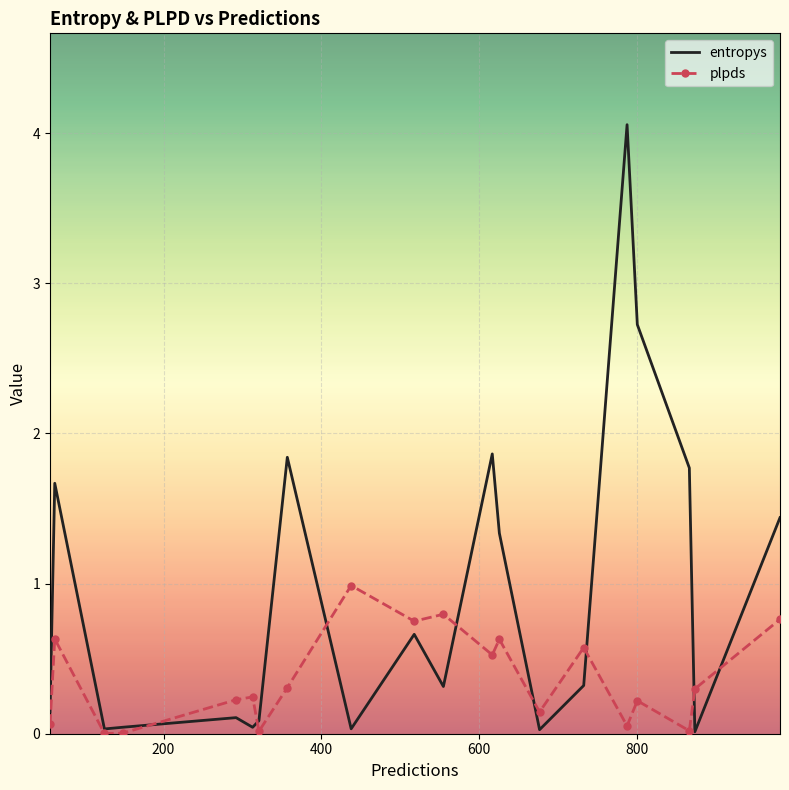

What is the maximum value shown in the chart?

4.1